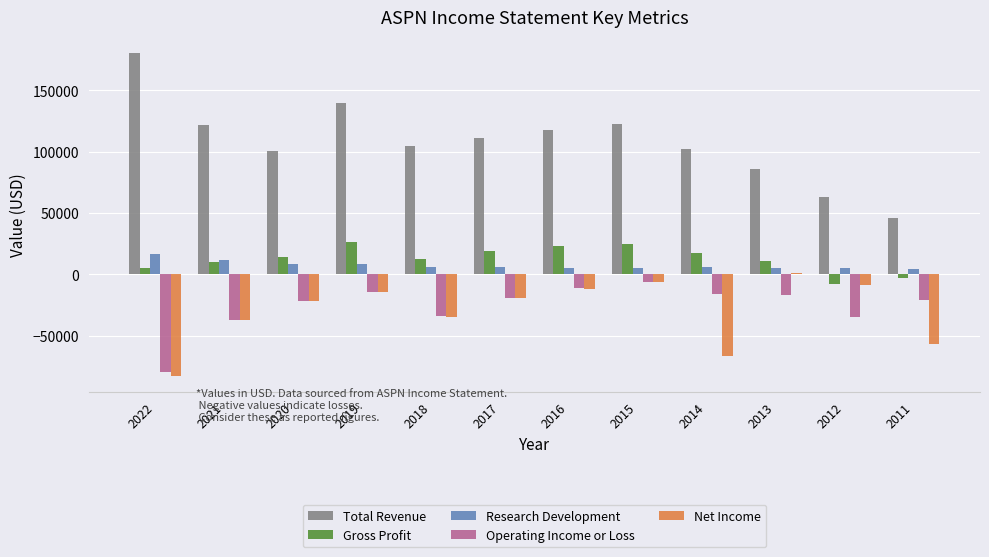

What is the lowest value of the Research Development series?

4100